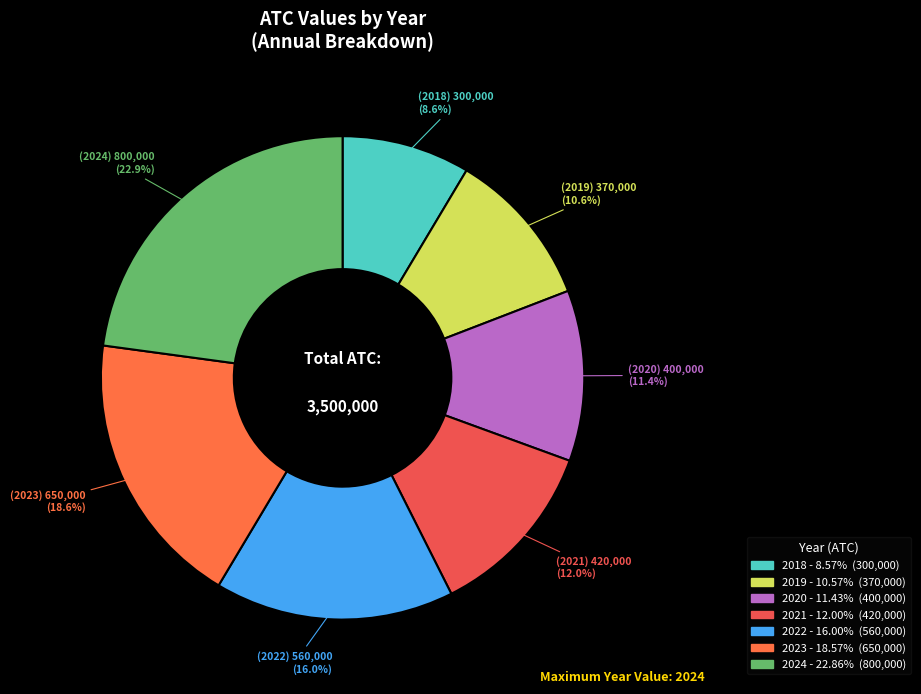

What is the total percentage of 2019 and 2020?

22.0%